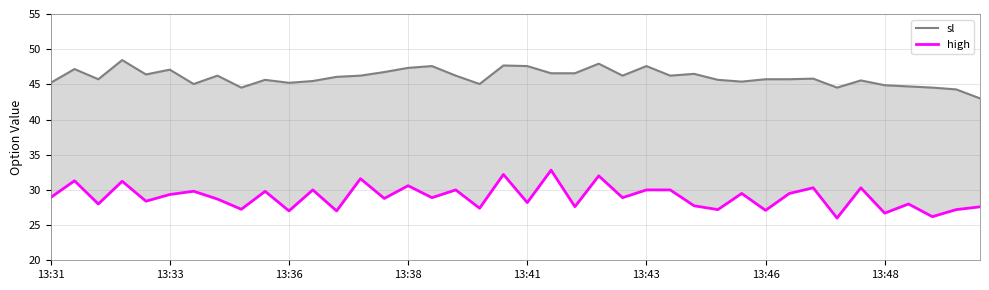

What position from the right is 38?

2